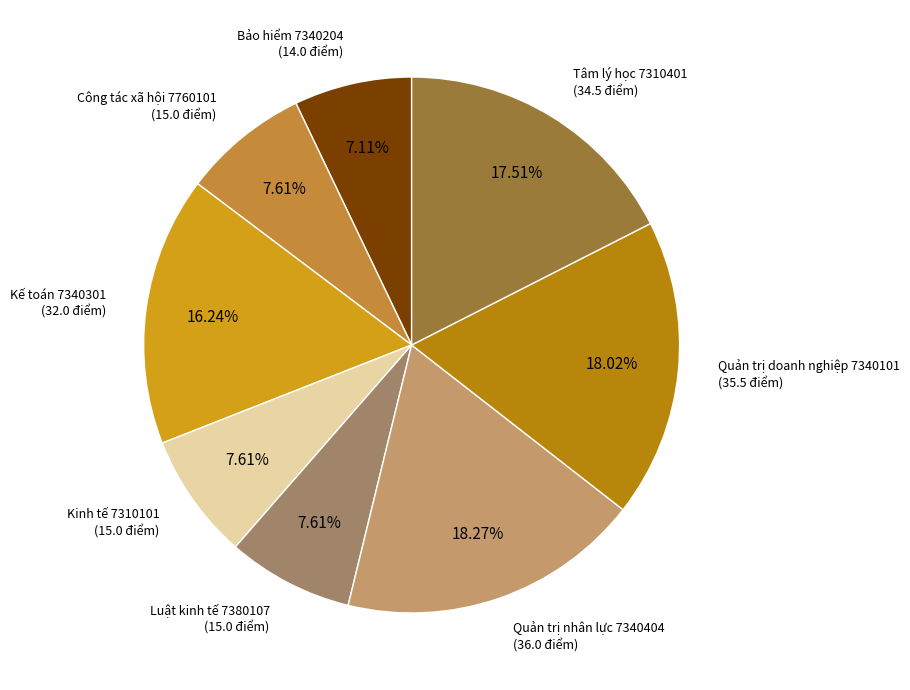

To the nearest percent, what is the combined percentage of Luật kinh tế 7380107 and Bảo hiểm 7340204?

15%